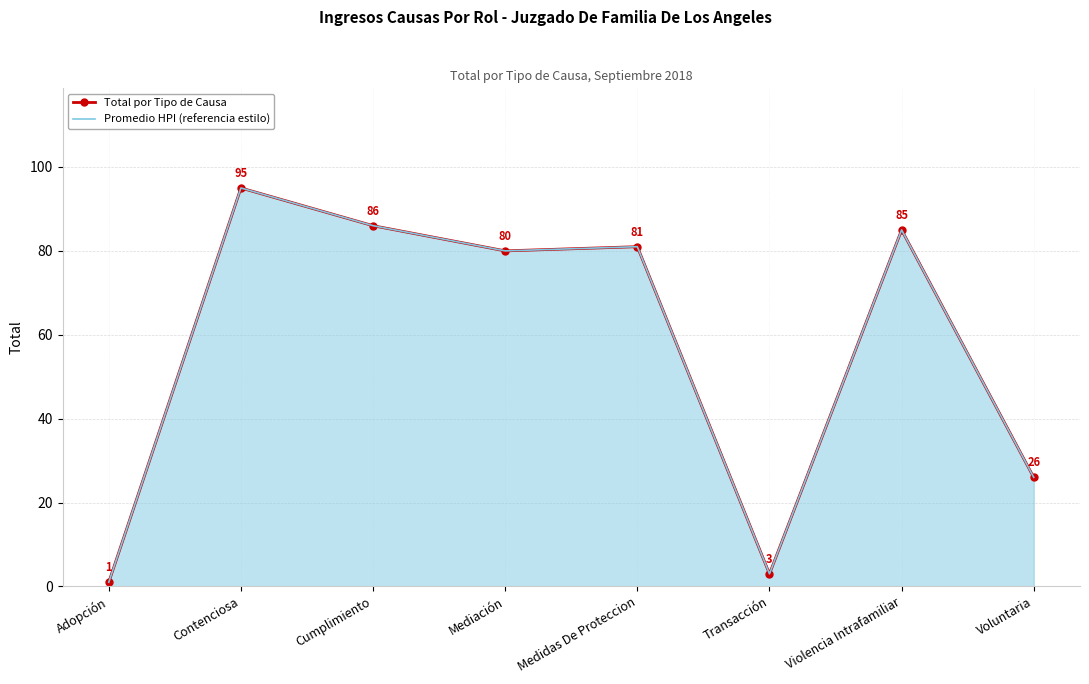

How many lines are shown in the chart?

2